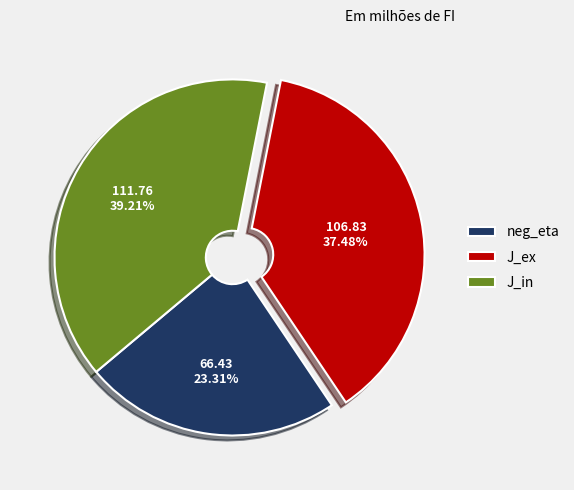

What is the smallest slice in the pie chart?

neg_eta